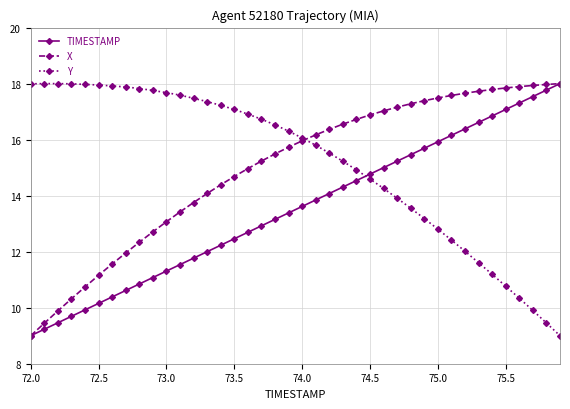

What is the highest value of the X series?

18.0